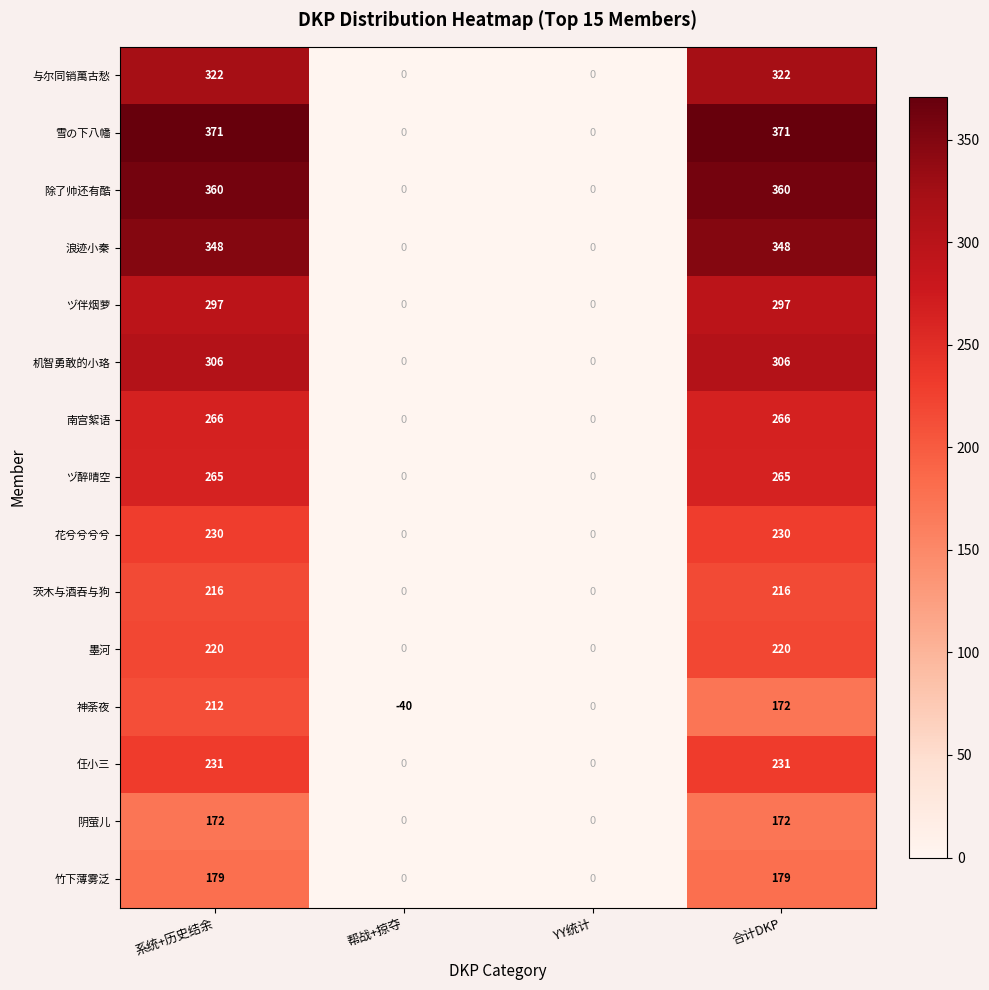

Is it true that 墨河 equals 363 at 系统+历史结余?

False